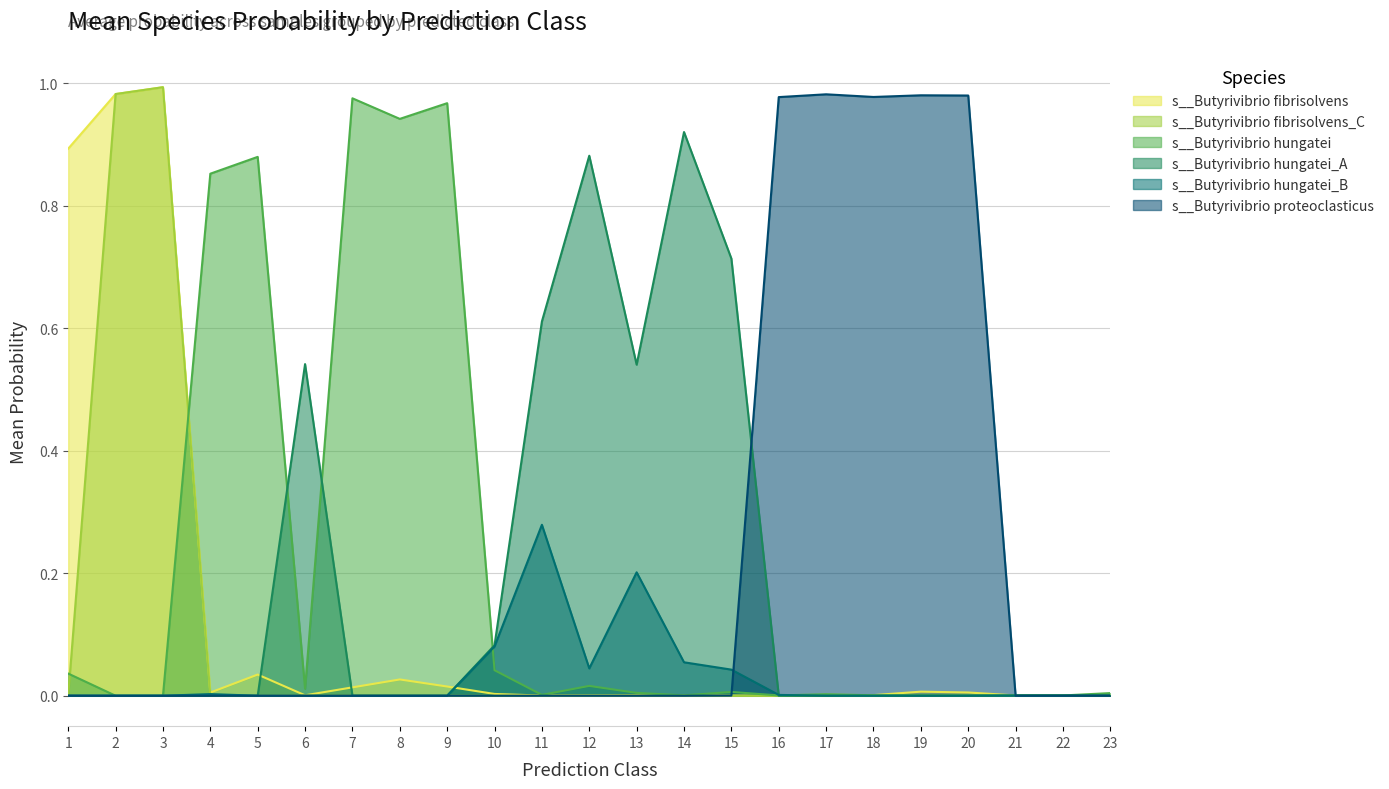

List the labels in order of s__Butyrivibrio proteoclasticus value, smallest first.

3, 12, 14, 2, 7, 6, 11, 13, 8, 4, 9, 21, 22, 5, 10, 23, 1, 15, 16, 18, 20, 19, 17